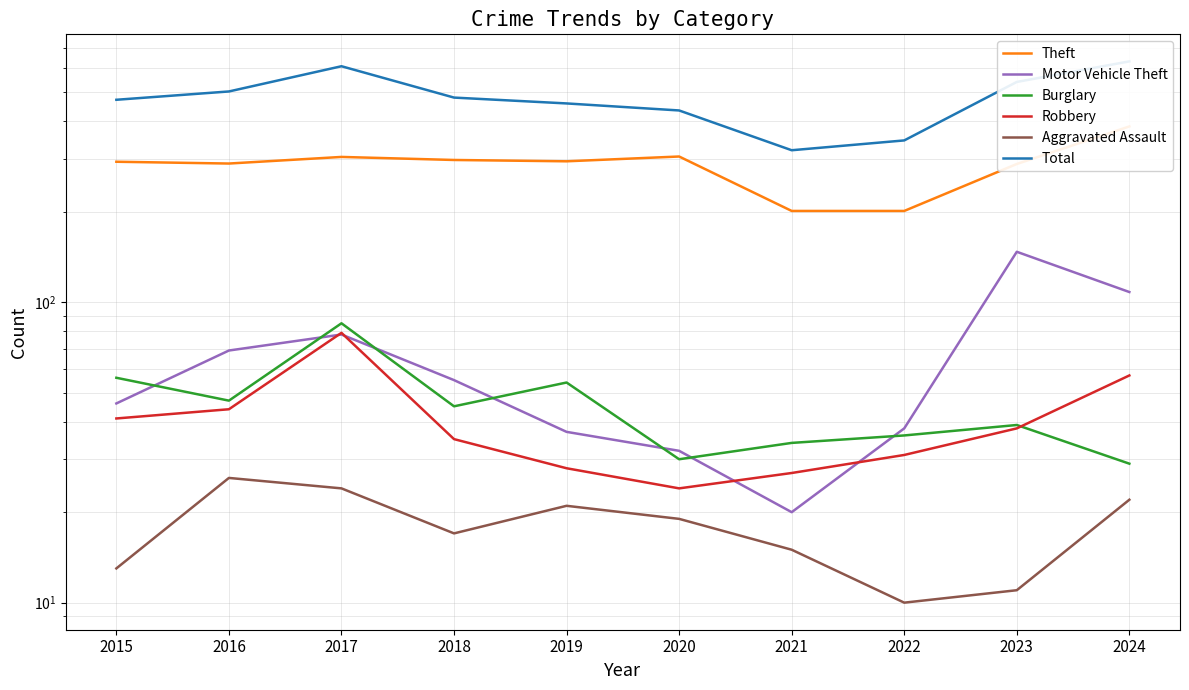

Does the chart have visible grid lines?

Yes